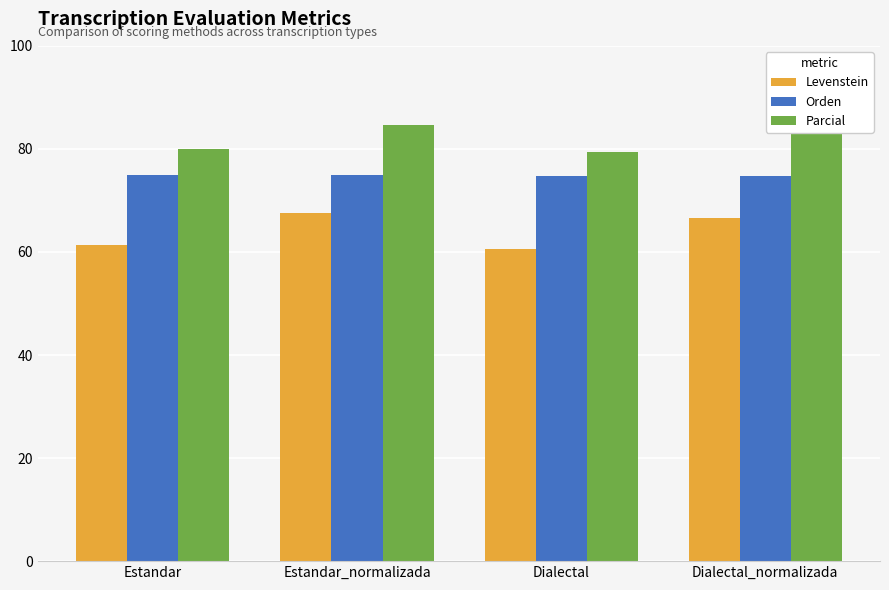

What is the sum of the Parcial values at Dialectal_normalizada and Estandar_normalizada?

168.8